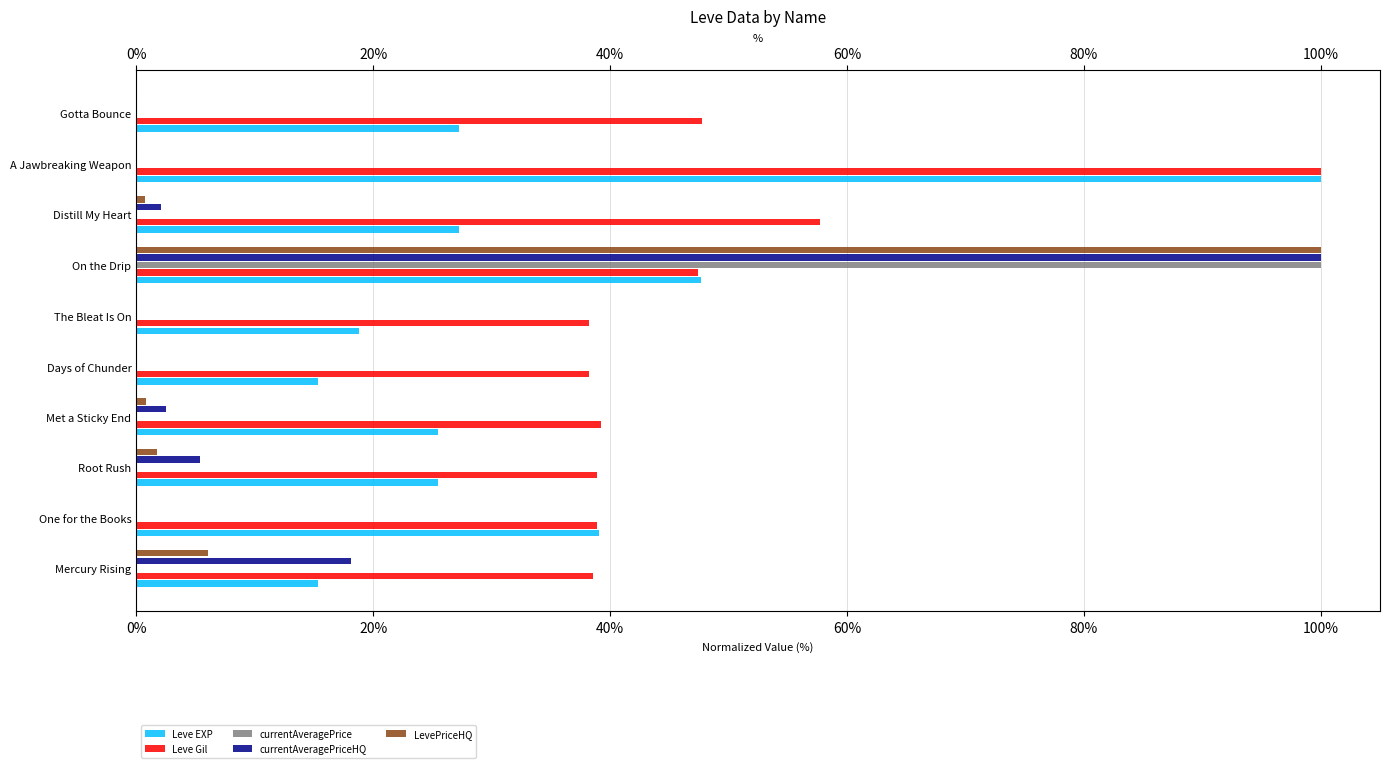

Reading left to right, what are all the values shown in this chart?

Leve EXP: 15.3	39.1	25.5	25.5	15.3	18.8	47.7	27.2	100.0	27.2
Leve Gil: 38.6	38.9	38.9	39.2	38.2	38.2	47.4	57.7	100.0	47.8
currentAveragePrice: 0.0	0.0	0.0	0.0	0.0	0.0	100.0	0.0	0.0	0.0
currentAveragePriceHQ: 18.1	0.0	5.3	2.5	0.0	0.0	100.0	2.1	0.0	0.0
LevePriceHQ: 6.0	0.0	1.8	0.8	0.0	0.0	100.0	0.7	0.0	0.0